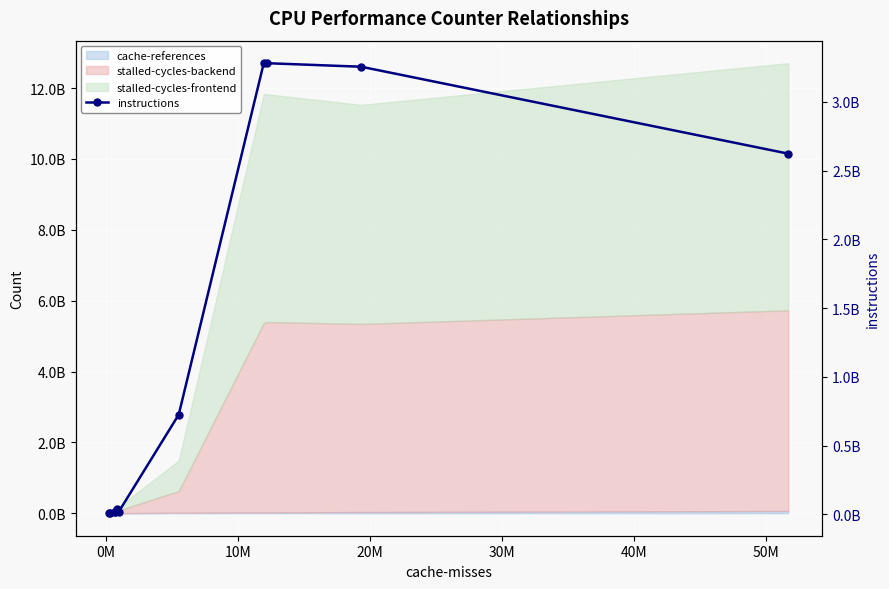

True or false: the data shows 2862287 at 0M.

False